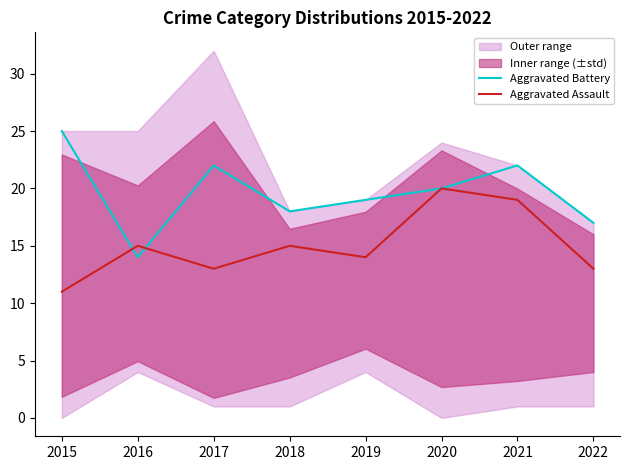

True or false: Aggravated Assault has a value of 10 at 2020.

False